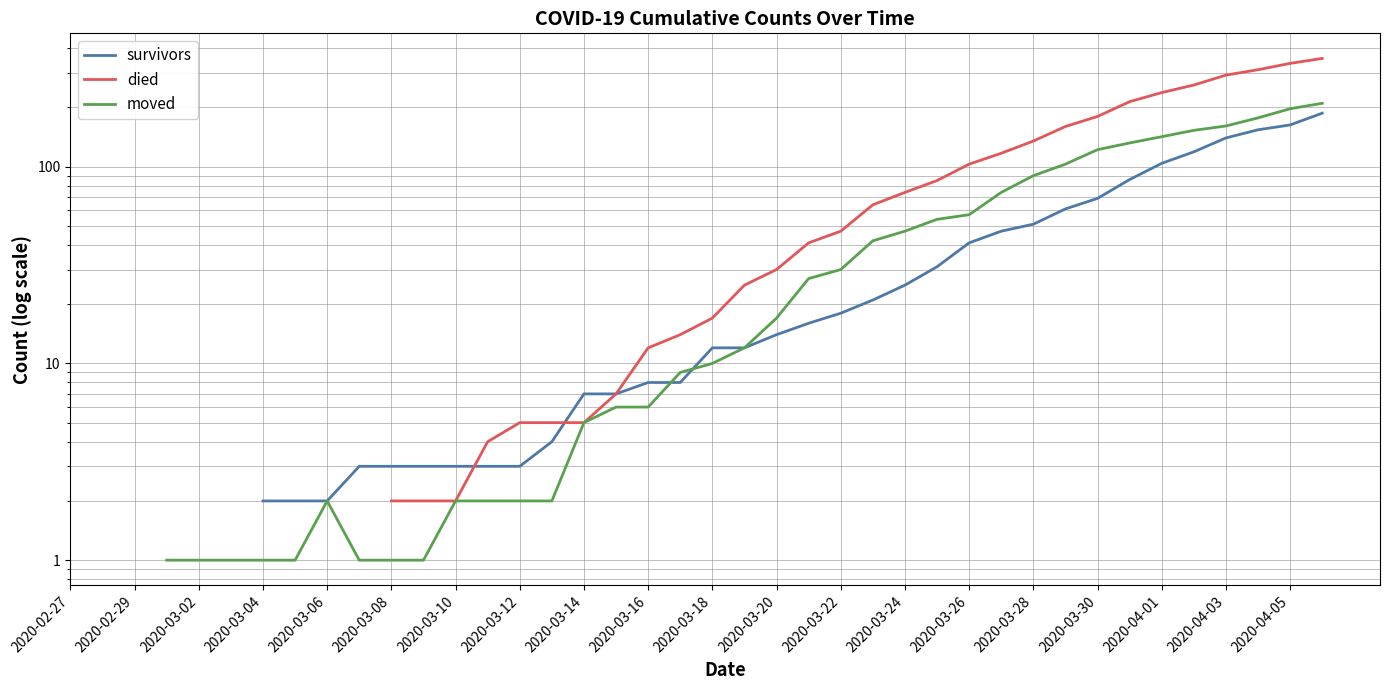

At which label does survivors reach its peak?

2020-02-27